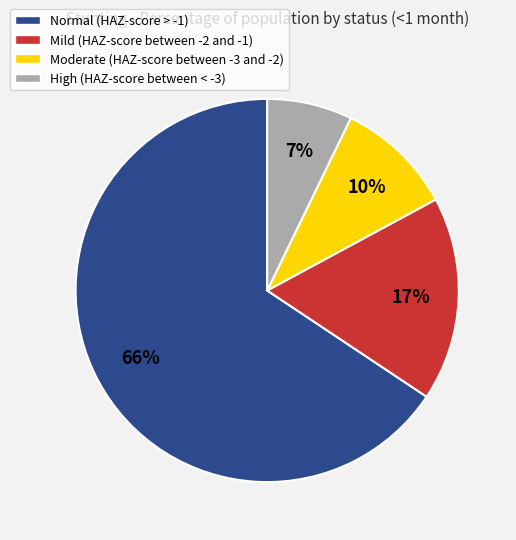

Is Moderate (HAZ-score between -3 and -2) the majority of the pie?

No